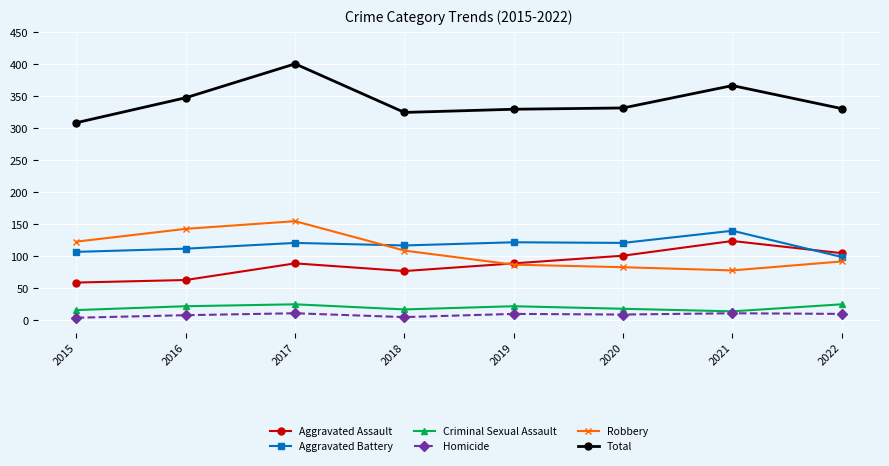

At which category is the sum across all series the highest?

2017